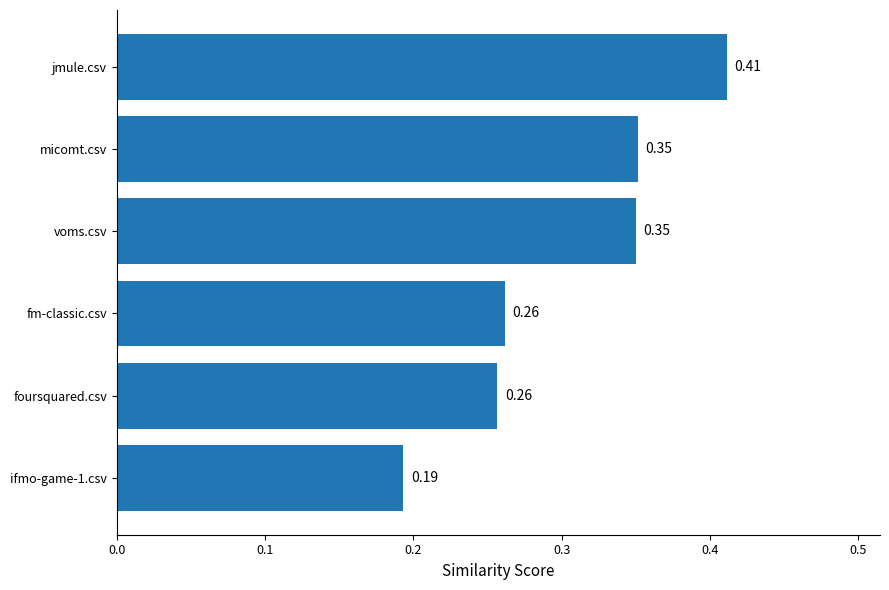

Which has a higher value, micomt.csv or foursquared.csv?

micomt.csv